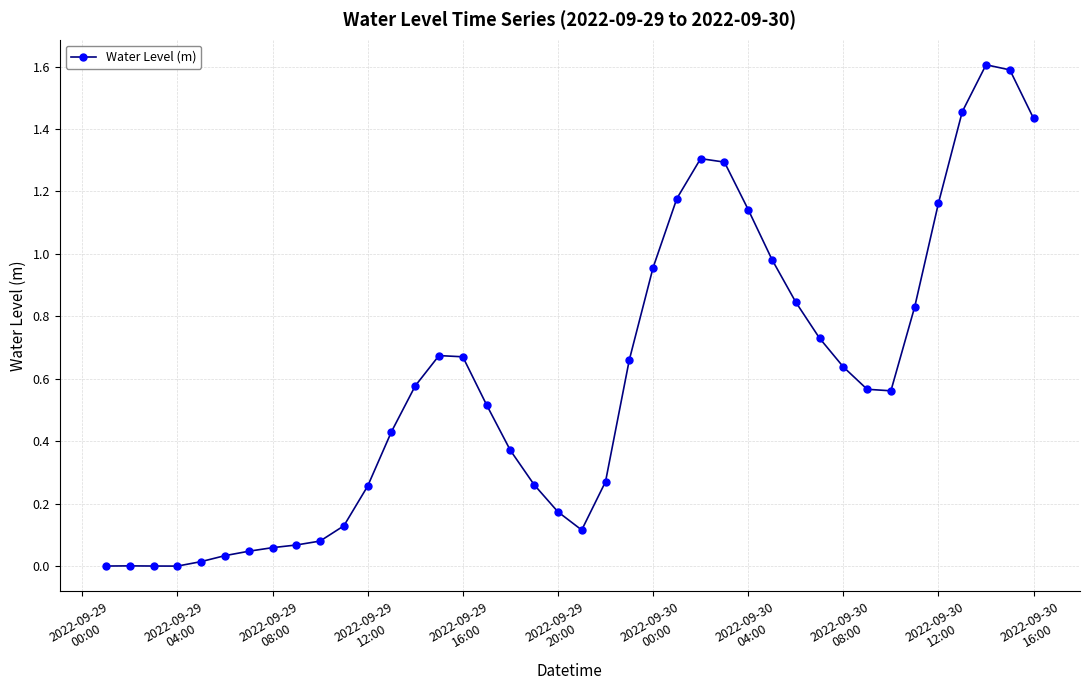

True or false: there are more than 0 points higher than both neighbors.

True